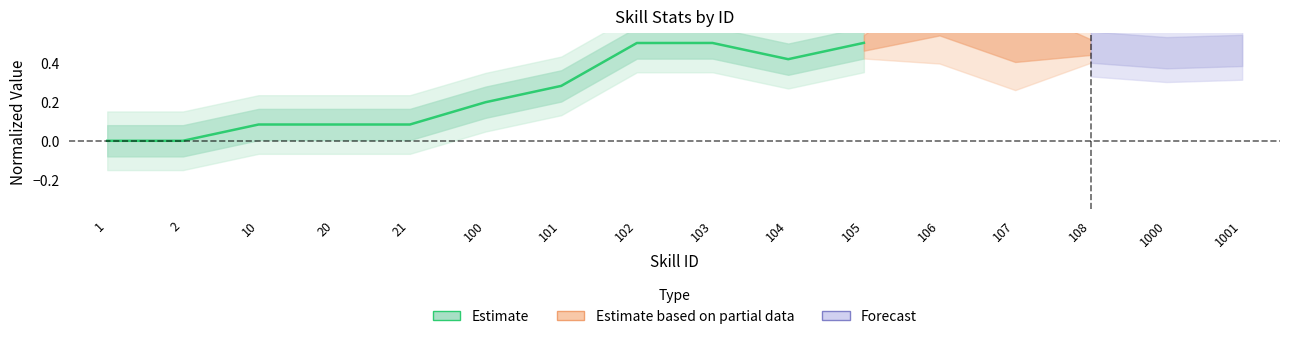

Is it true that the value at 102 is 0.5?

True